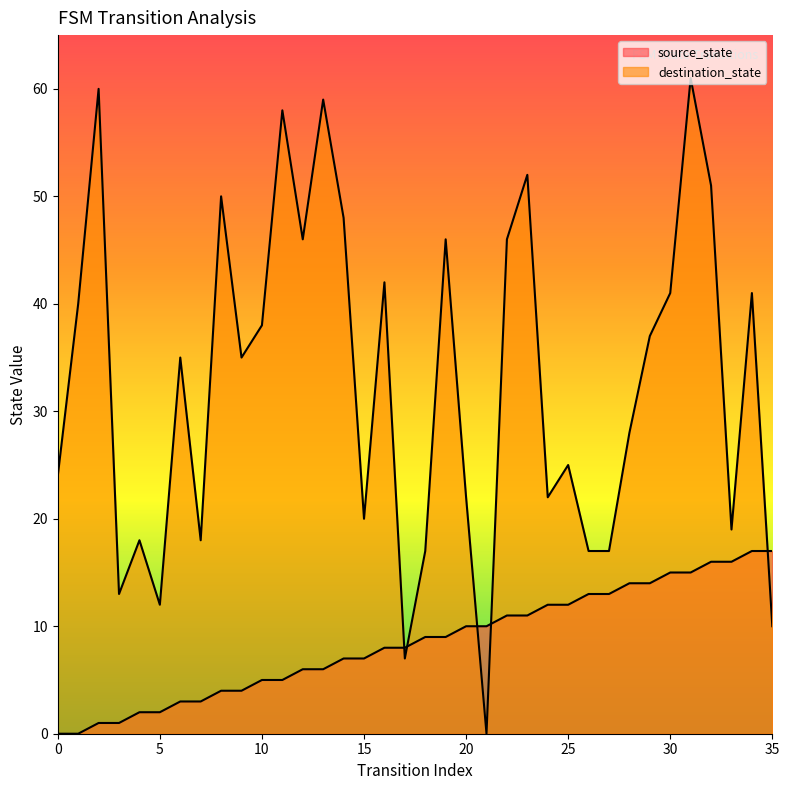

Between 29 and 11, which is larger?

29